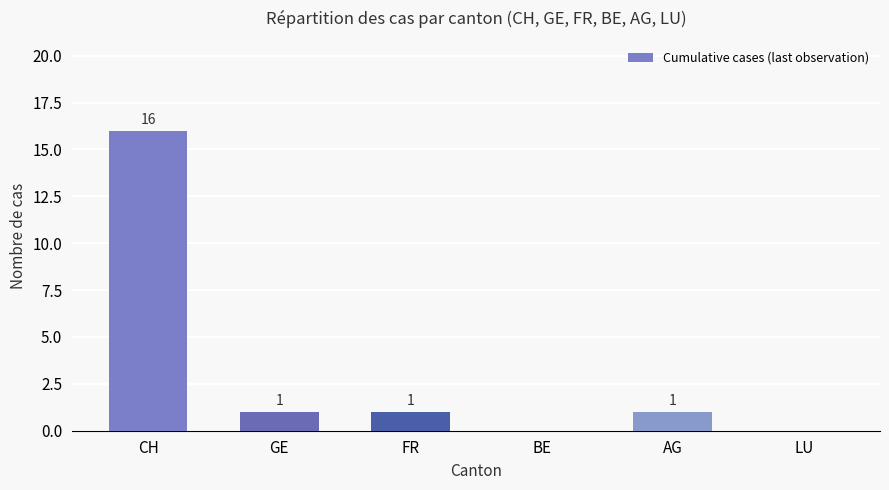

At which category does the chart reach its peak across all series?

CH